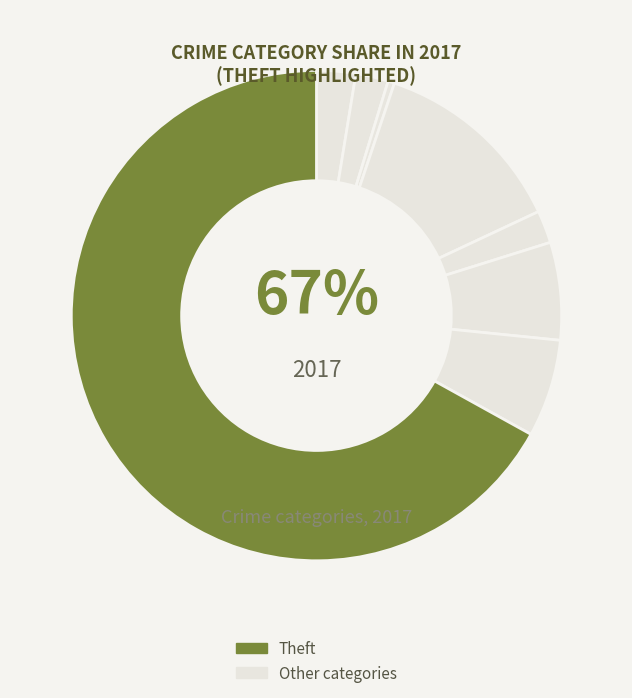

True or false: Theft accounts for 67% of the total.

True